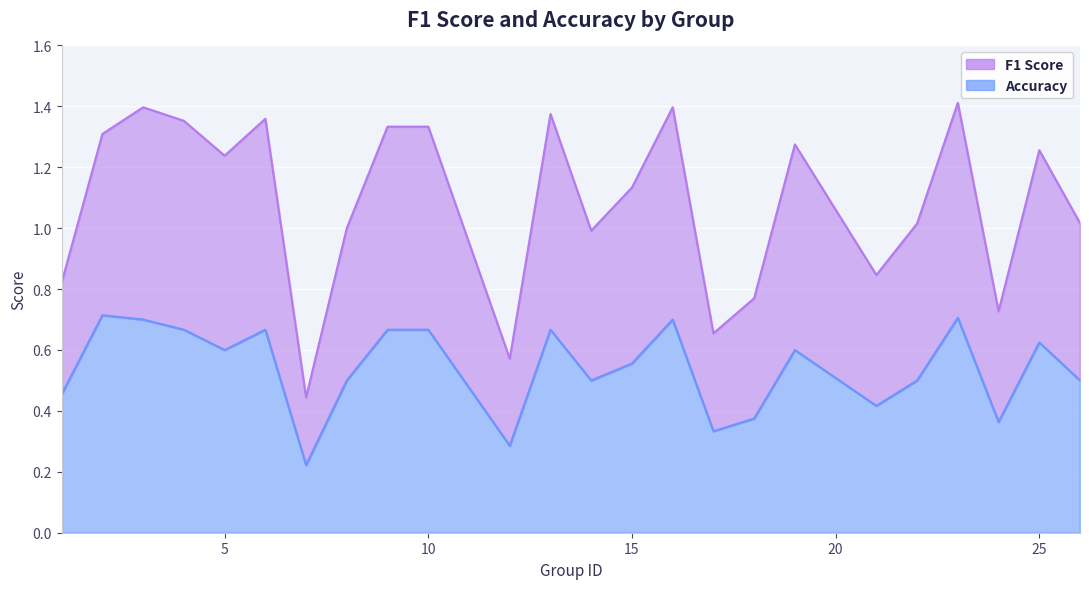

The accuracy series shows 0.7 at 3. True or false?

True